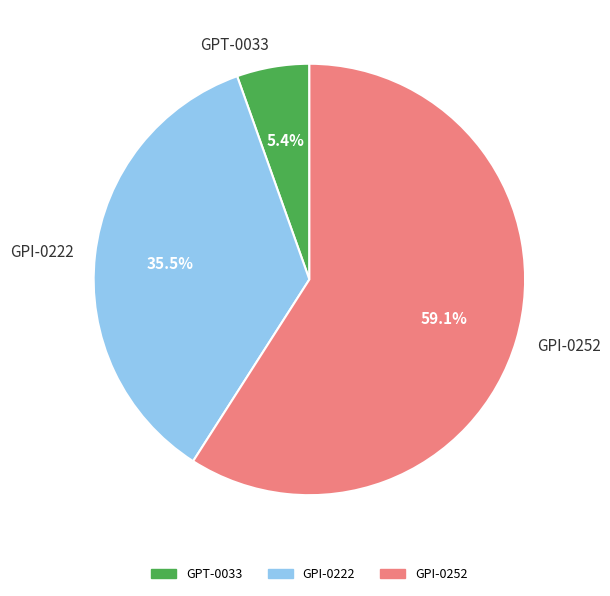

To the nearest percent, what is the difference between the GPT-0033 and GPI-0222 slice percentages?

30%